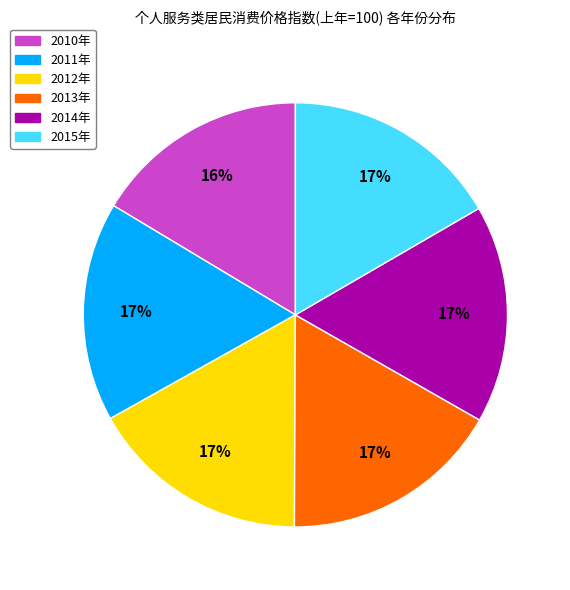

Is the sum of 2010年 and 2013年 greater than half?

No